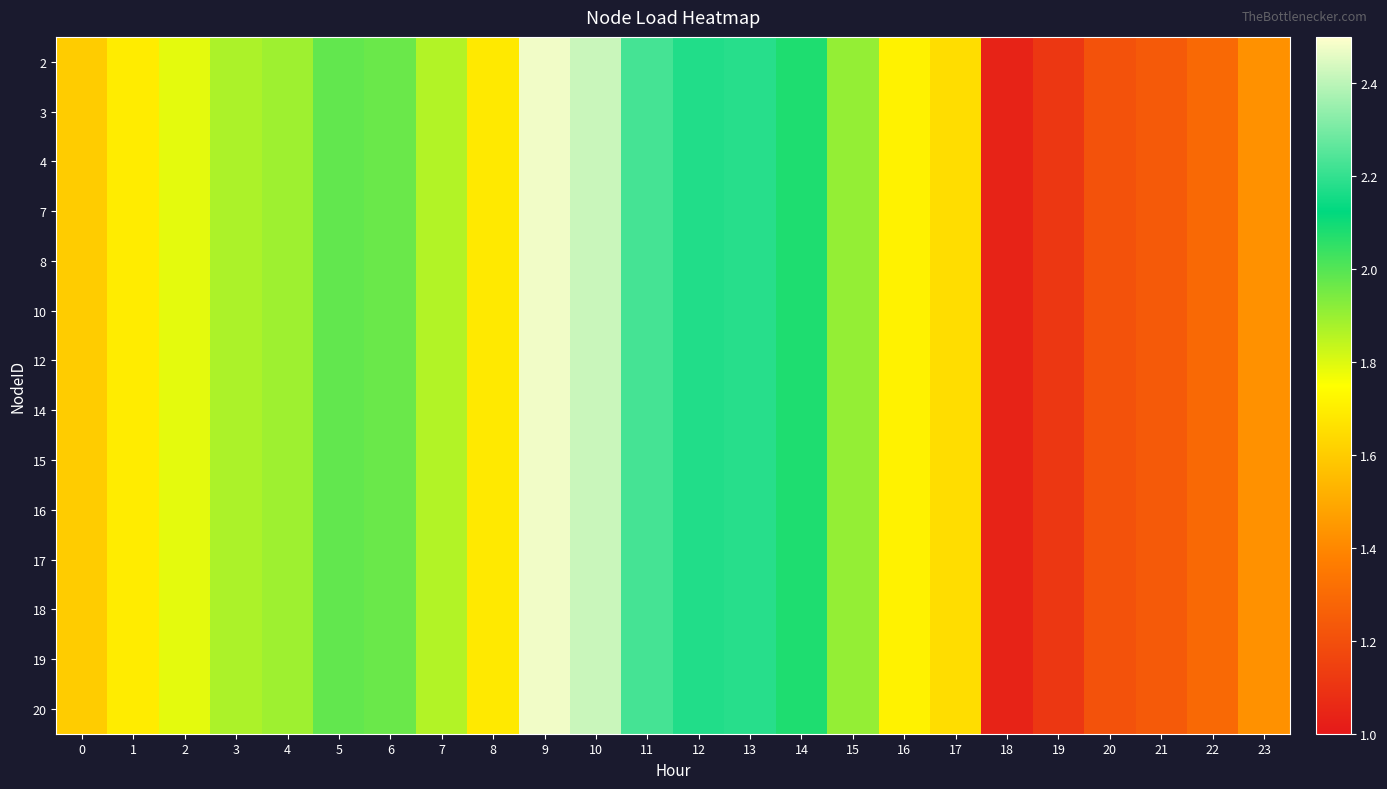

Reading right to left, list all the values displayed in this chart.

2: 23=1.4	22=1.3	21=1.2	20=1.2	19=1.1	18=1.0	17=1.7	16=1.7	15=1.9	14=2.1	13=2.2	12=2.2	11=2.2	10=2.4	9=2.5	8=1.7	7=1.9	6=2.0	5=2.0	4=1.9	3=1.9	2=1.8	1=1.7	0=1.6
3: 23=1.4	22=1.3	21=1.2	20=1.2	19=1.1	18=1.0	17=1.7	16=1.7	15=1.9	14=2.1	13=2.2	12=2.2	11=2.2	10=2.4	9=2.5	8=1.7	7=1.9	6=2.0	5=2.0	4=1.9	3=1.9	2=1.8	1=1.7	0=1.6
4: 23=1.4	22=1.3	21=1.2	20=1.2	19=1.1	18=1.0	17=1.7	16=1.7	15=1.9	14=2.1	13=2.2	12=2.2	11=2.2	10=2.4	9=2.5	8=1.7	7=1.9	6=2.0	5=2.0	4=1.9	3=1.9	2=1.8	1=1.7	0=1.6
7: 23=1.4	22=1.3	21=1.2	20=1.2	19=1.1	18=1.0	17=1.7	16=1.7	15=1.9	14=2.1	13=2.2	12=2.2	11=2.2	10=2.4	9=2.5	8=1.7	7=1.9	6=2.0	5=2.0	4=1.9	3=1.9	2=1.8	1=1.7	0=1.6
8: 23=1.4	22=1.3	21=1.2	20=1.2	19=1.1	18=1.0	17=1.7	16=1.7	15=1.9	14=2.1	13=2.2	12=2.2	11=2.2	10=2.4	9=2.5	8=1.7	7=1.9	6=2.0	5=2.0	4=1.9	3=1.9	2=1.8	1=1.7	0=1.6
10: 23=1.4	22=1.3	21=1.2	20=1.2	19=1.1	18=1.0	17=1.7	16=1.7	15=1.9	14=2.1	13=2.2	12=2.2	11=2.2	10=2.4	9=2.5	8=1.7	7=1.9	6=2.0	5=2.0	4=1.9	3=1.9	2=1.8	1=1.7	0=1.6
12: 23=1.4	22=1.3	21=1.2	20=1.2	19=1.1	18=1.0	17=1.7	16=1.7	15=1.9	14=2.1	13=2.2	12=2.2	11=2.2	10=2.4	9=2.5	8=1.7	7=1.9	6=2.0	5=2.0	4=1.9	3=1.9	2=1.8	1=1.7	0=1.6
14: 23=1.4	22=1.3	21=1.2	20=1.2	19=1.1	18=1.0	17=1.7	16=1.7	15=1.9	14=2.1	13=2.2	12=2.2	11=2.2	10=2.4	9=2.5	8=1.7	7=1.9	6=2.0	5=2.0	4=1.9	3=1.9	2=1.8	1=1.7	0=1.6
15: 23=1.4	22=1.3	21=1.2	20=1.2	19=1.1	18=1.0	17=1.7	16=1.7	15=1.9	14=2.1	13=2.2	12=2.2	11=2.2	10=2.4	9=2.5	8=1.7	7=1.9	6=2.0	5=2.0	4=1.9	3=1.9	2=1.8	1=1.7	0=1.6
16: 23=1.4	22=1.3	21=1.2	20=1.2	19=1.1	18=1.0	17=1.7	16=1.7	15=1.9	14=2.1	13=2.2	12=2.2	11=2.2	10=2.4	9=2.5	8=1.7	7=1.9	6=2.0	5=2.0	4=1.9	3=1.9	2=1.8	1=1.7	0=1.6
17: 23=1.4	22=1.3	21=1.2	20=1.2	19=1.1	18=1.0	17=1.7	16=1.7	15=1.9	14=2.1	13=2.2	12=2.2	11=2.2	10=2.4	9=2.5	8=1.7	7=1.9	6=2.0	5=2.0	4=1.9	3=1.9	2=1.8	1=1.7	0=1.6
18: 23=1.4	22=1.3	21=1.2	20=1.2	19=1.1	18=1.0	17=1.7	16=1.7	15=1.9	14=2.1	13=2.2	12=2.2	11=2.2	10=2.4	9=2.5	8=1.7	7=1.9	6=2.0	5=2.0	4=1.9	3=1.9	2=1.8	1=1.7	0=1.6
19: 23=1.4	22=1.3	21=1.2	20=1.2	19=1.1	18=1.0	17=1.7	16=1.7	15=1.9	14=2.1	13=2.2	12=2.2	11=2.2	10=2.4	9=2.5	8=1.7	7=1.9	6=2.0	5=2.0	4=1.9	3=1.9	2=1.8	1=1.7	0=1.6
20: 23=1.4	22=1.3	21=1.2	20=1.2	19=1.1	18=1.0	17=1.7	16=1.7	15=1.9	14=2.1	13=2.2	12=2.2	11=2.2	10=2.4	9=2.5	8=1.7	7=1.9	6=2.0	5=2.0	4=1.9	3=1.9	2=1.8	1=1.7	0=1.6